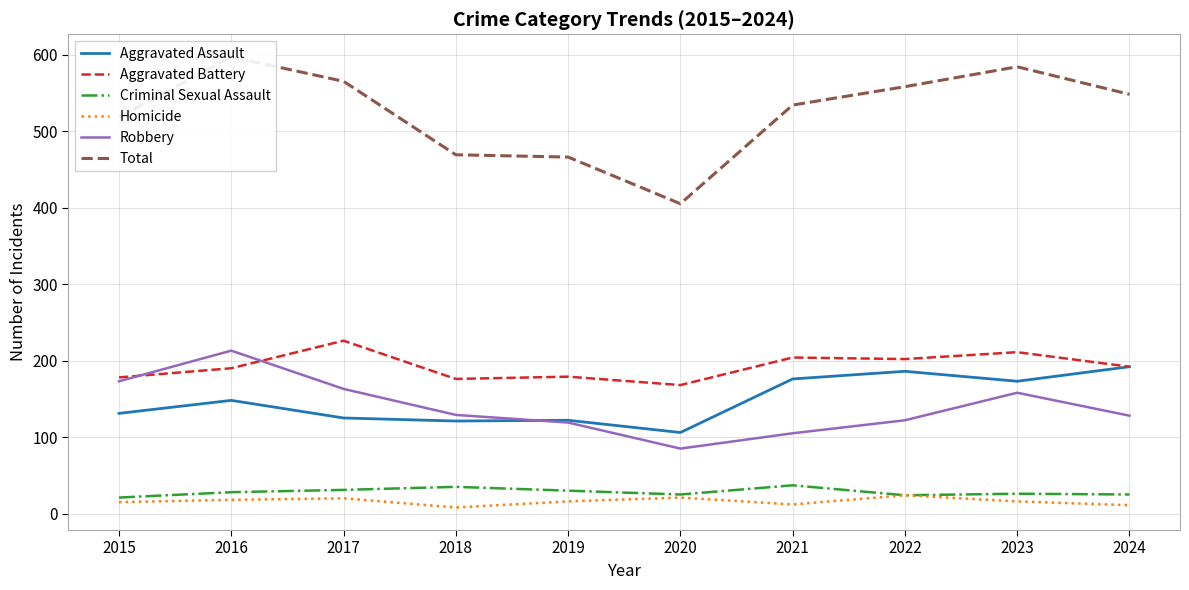

What is the difference between the highest and lowest values at 2022?

534